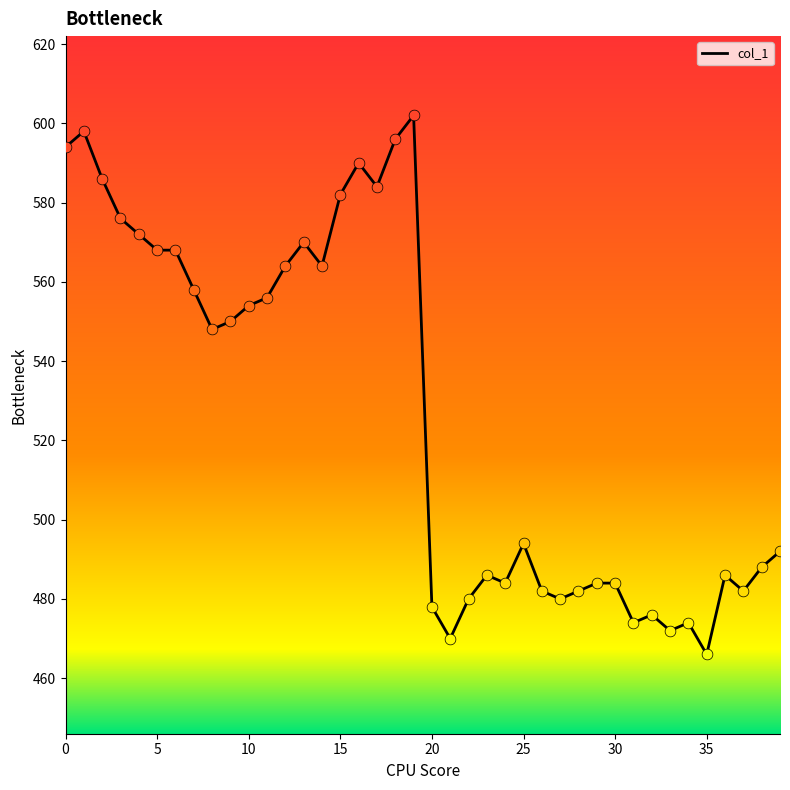

What is the difference between the maximum and minimum values?

136